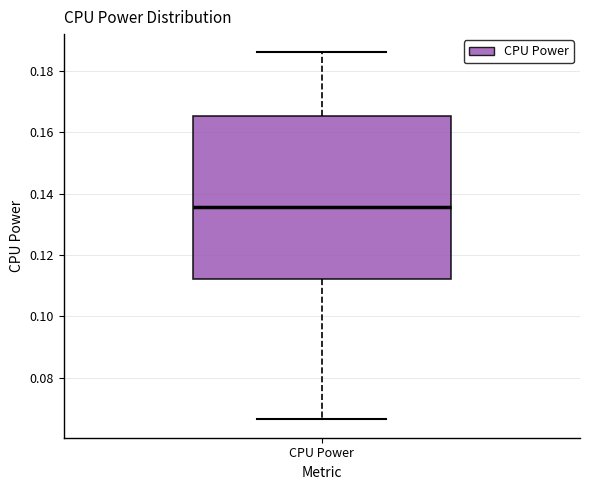

Read this box plot against the y-axis: the position of the median line, the range covered by the box, and the ends of both whiskers. The values are not printed on the chart, so give them approximately, as read against the axis.

median 0.136, box 0.112 to 0.166, whiskers 0.066 to 0.186